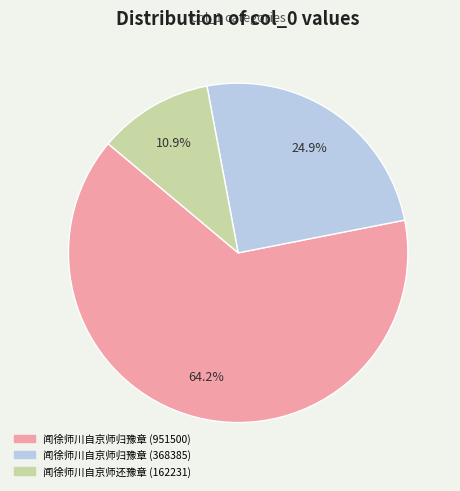

What percentage is the 闻徐师川自京师归豫章 (368385) slice, to the nearest percent?

25%